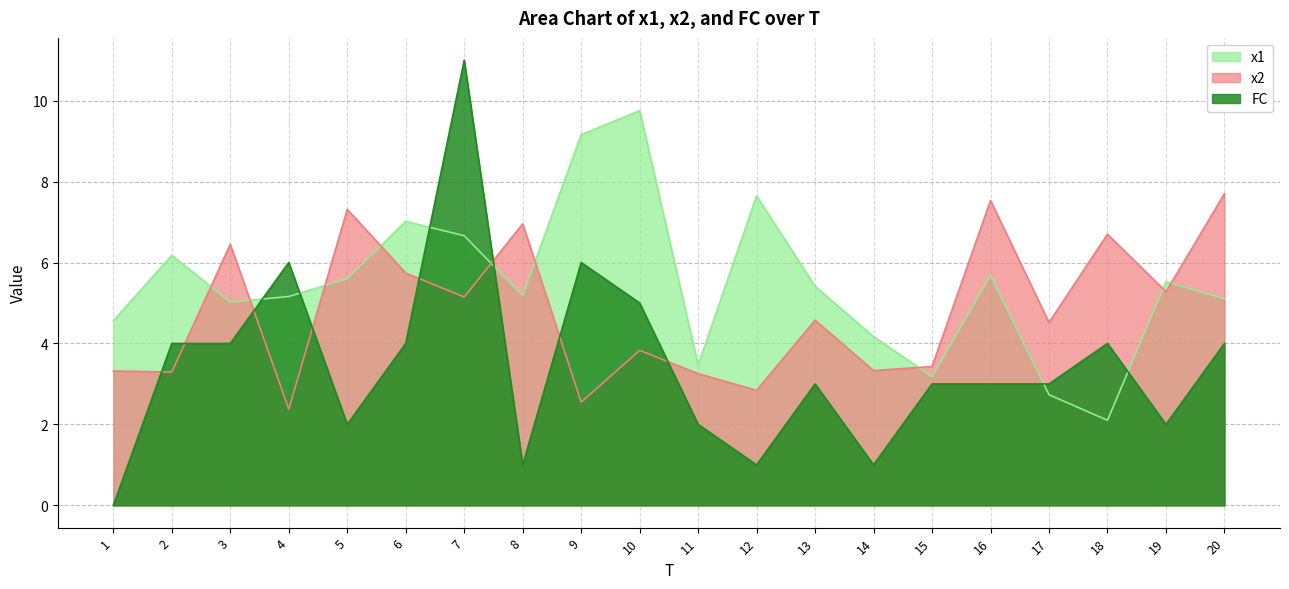

How many lines are shown in the chart?

3